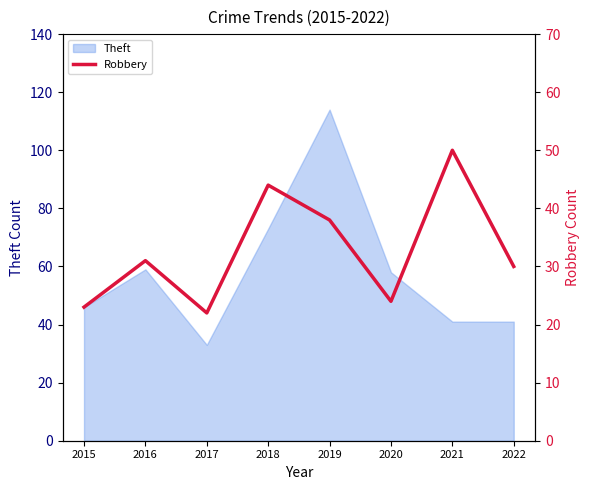

Does the chart have visible grid lines?

No